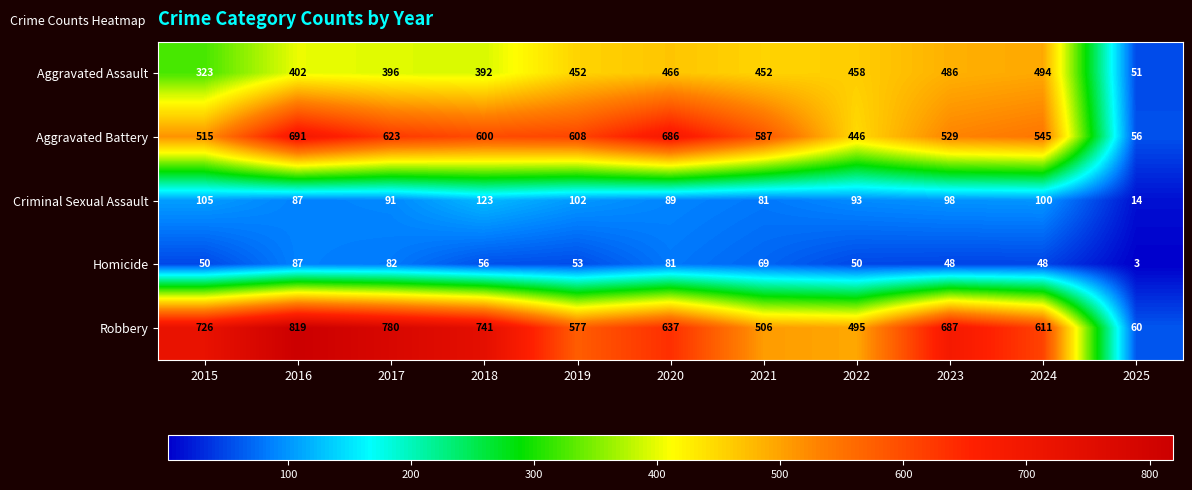

Which series has the largest total across all categories?

Robbery